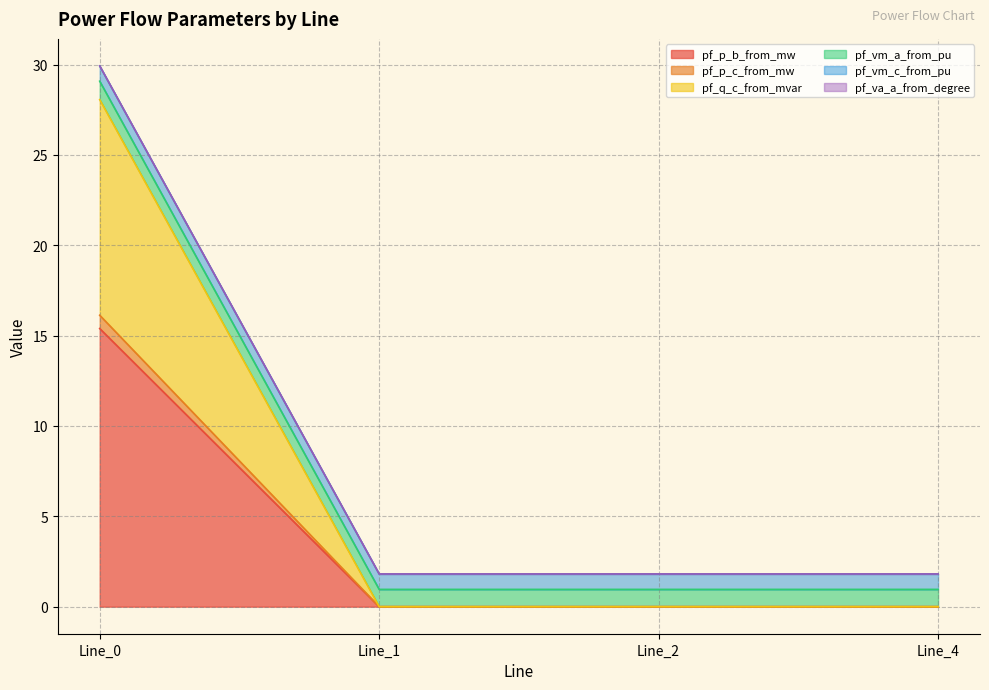

What is the maximum value for pf_p_b_from_mw?

15.4